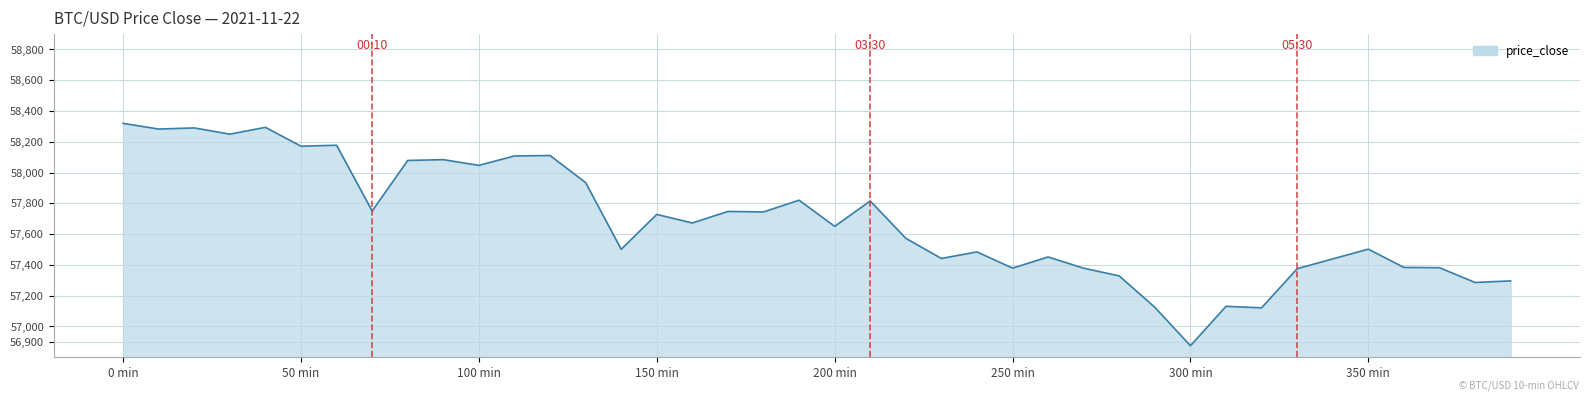

Does the chart have visible grid lines?

Yes